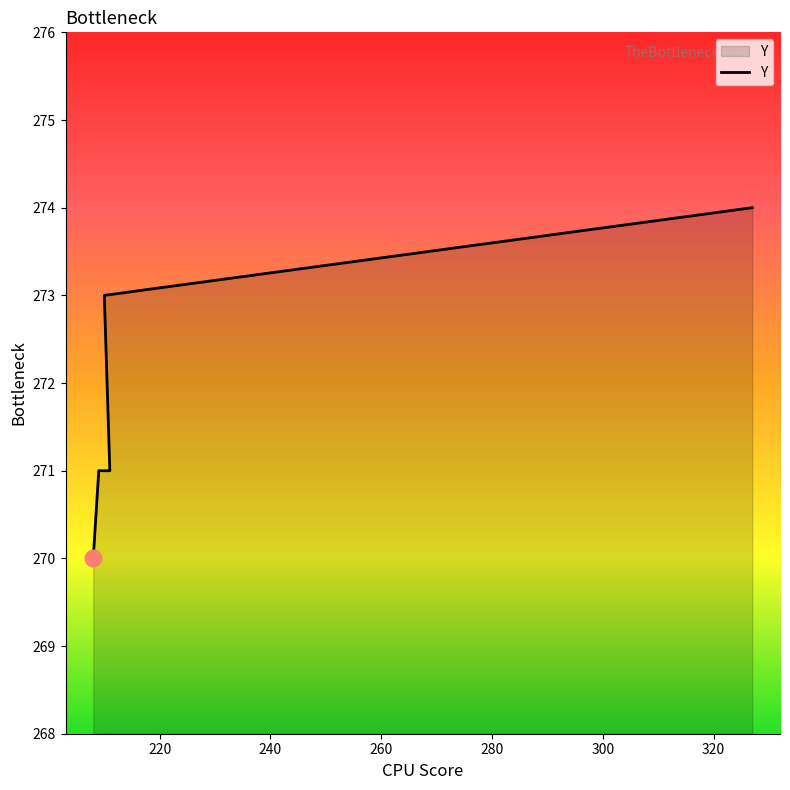

Rank the categories by value from highest to lowest.

327, 210, 209, 210, 211, 208